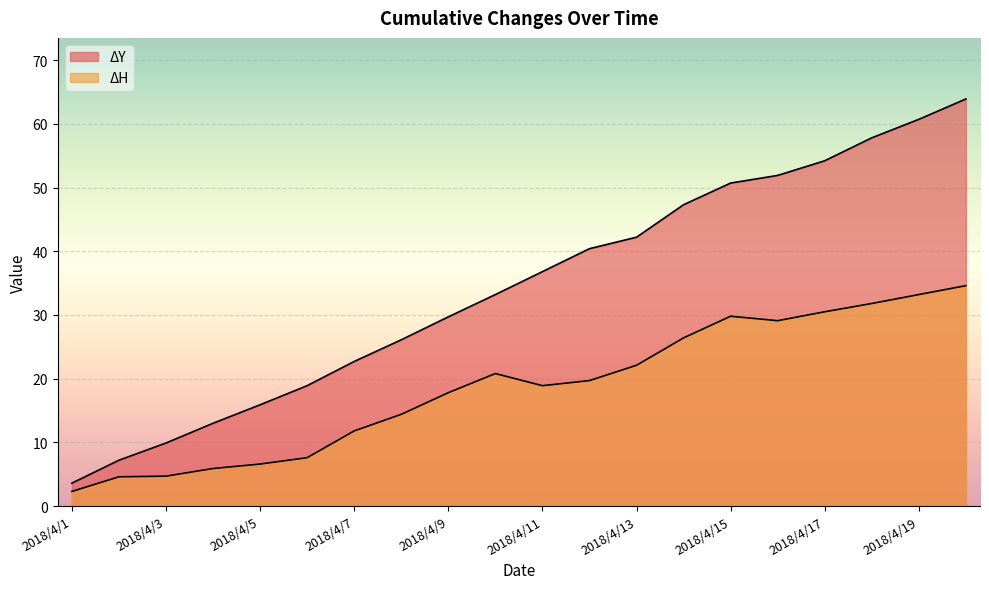

True or false: H and Y cross at least once.

False